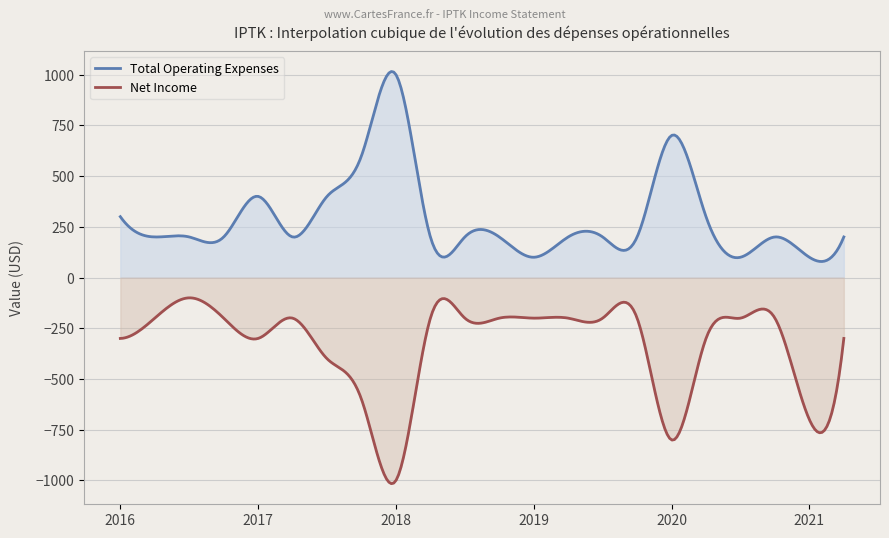

Which series has the largest total across all categories?

Total Operating Expenses